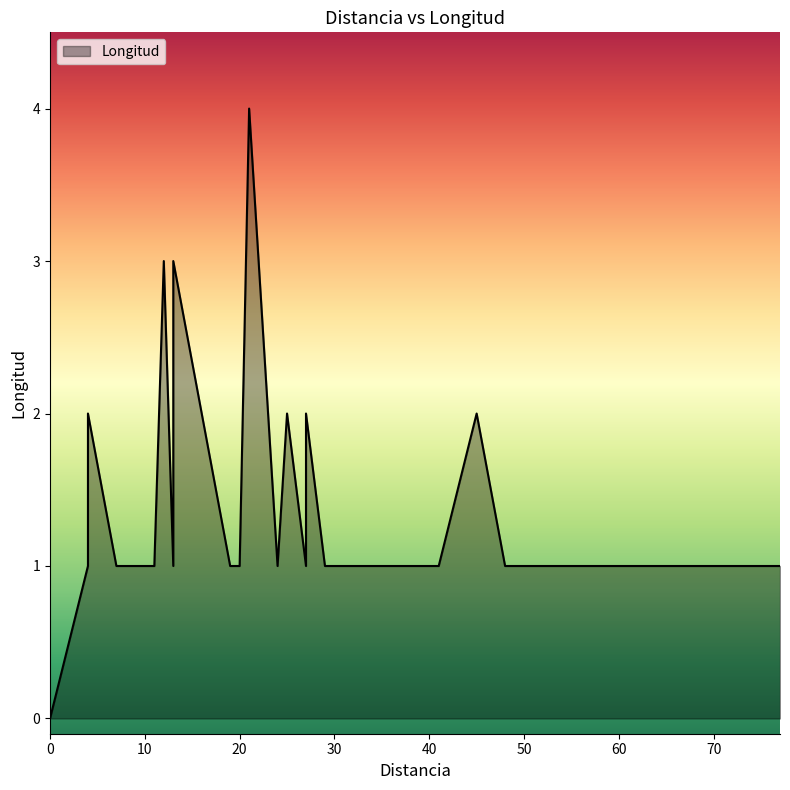

Which category has the highest value across all series?

21